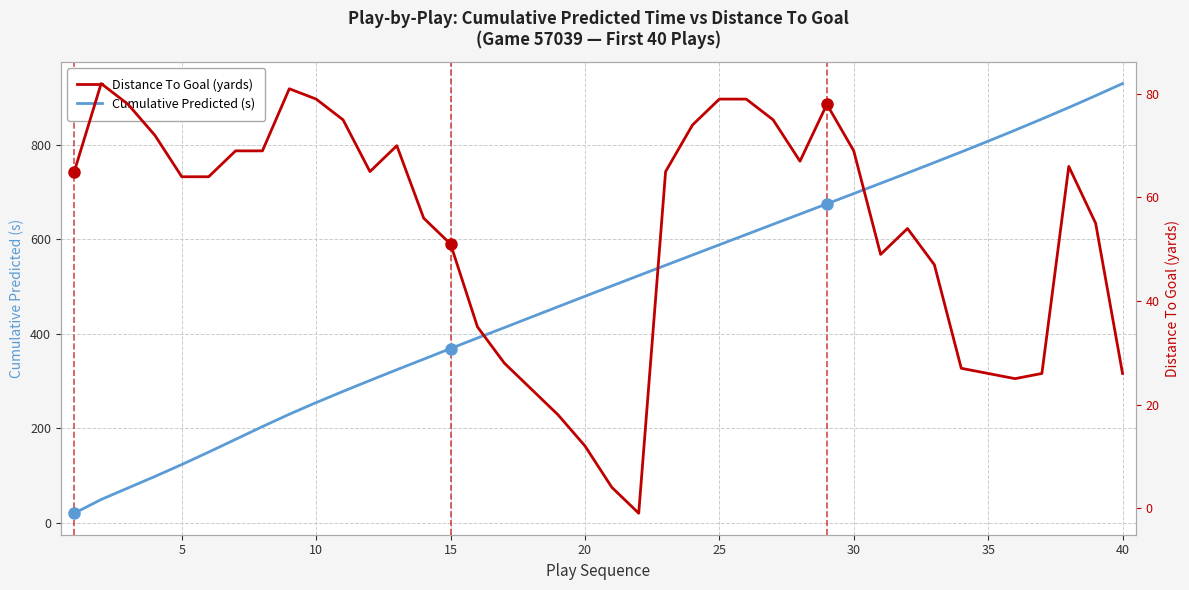

True or false: Cumulative Predicted (s) and Distance To Goal (yards) intersect in this chart.

True